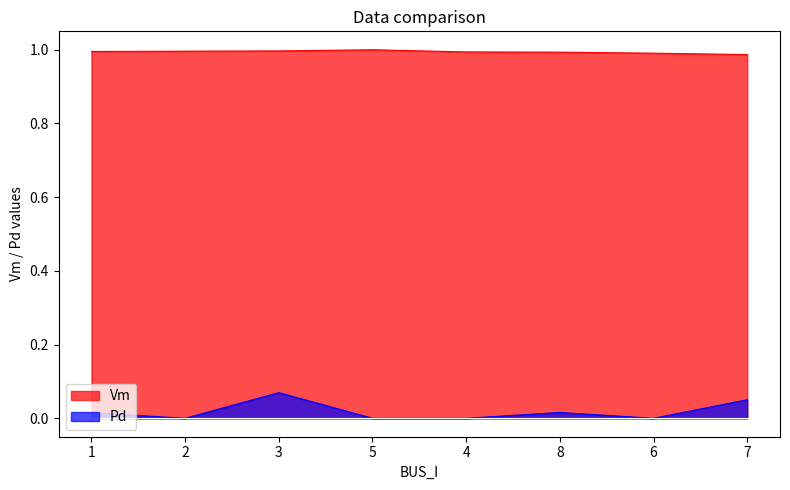

Rank the series by their average value, from highest to lowest.

Vm, Pd